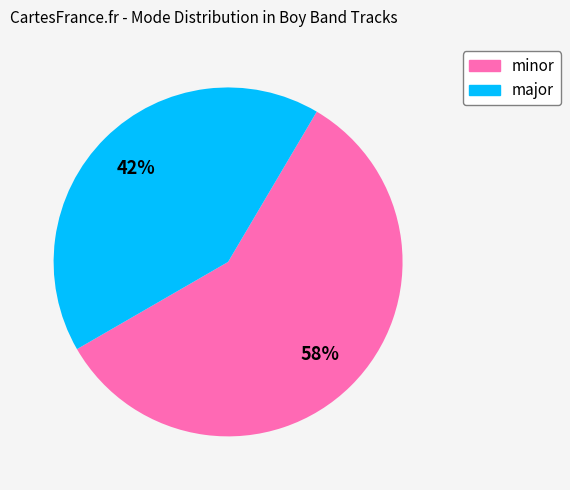

What percentage is the major slice, to the nearest percent?

42%